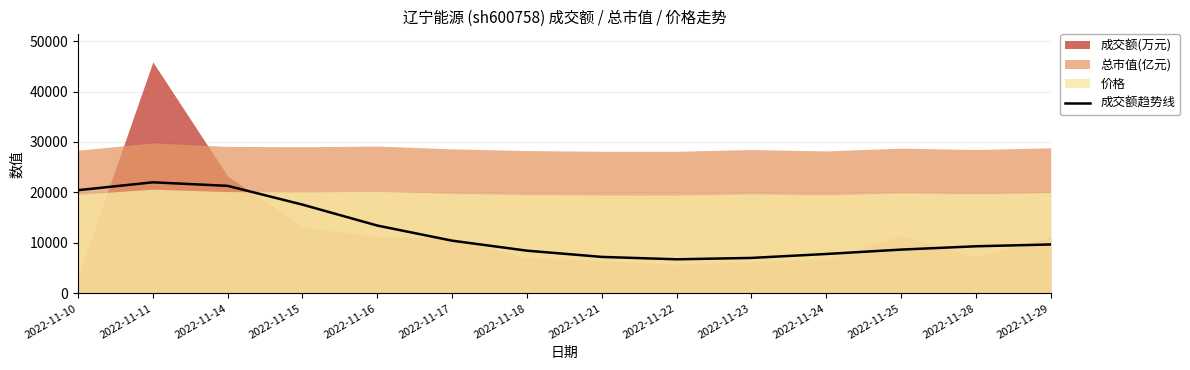

At which label does the data first exceed 9695?

2022-11-10